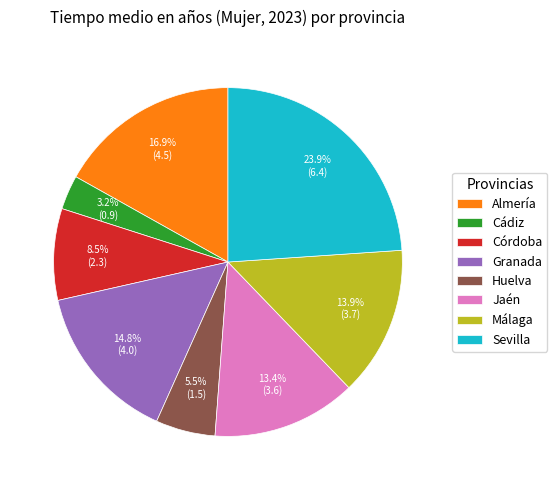

Does any single category account for the majority?

No